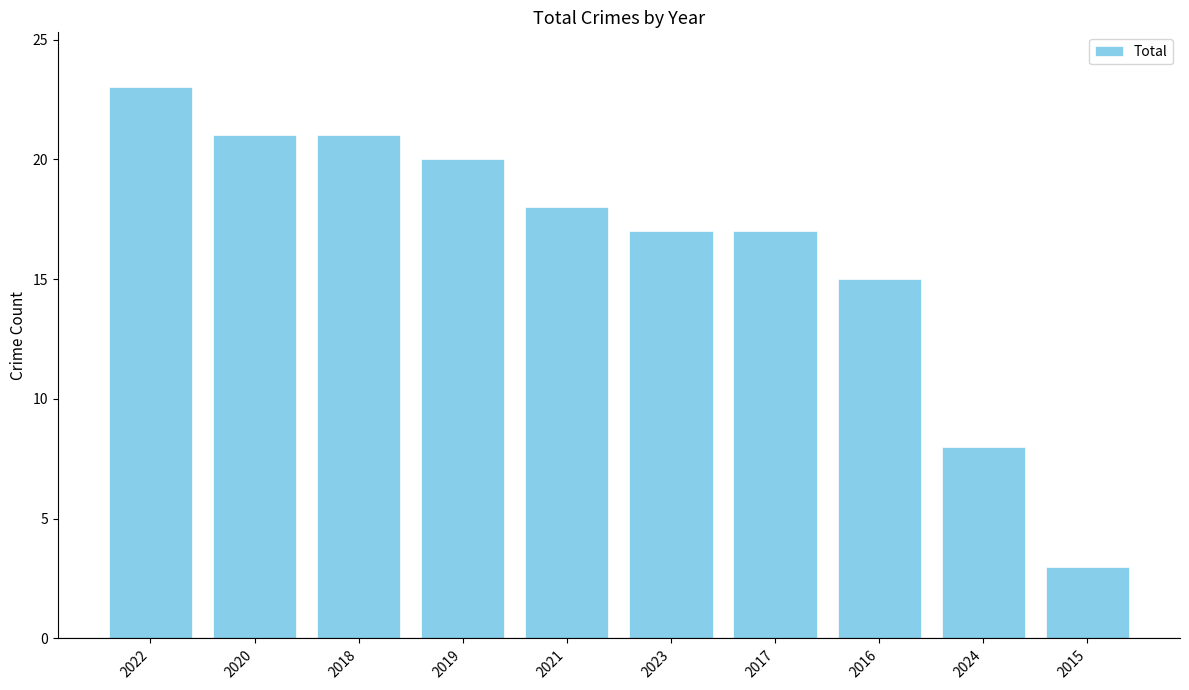

What is the change in value from 2019 to 2017?

-3